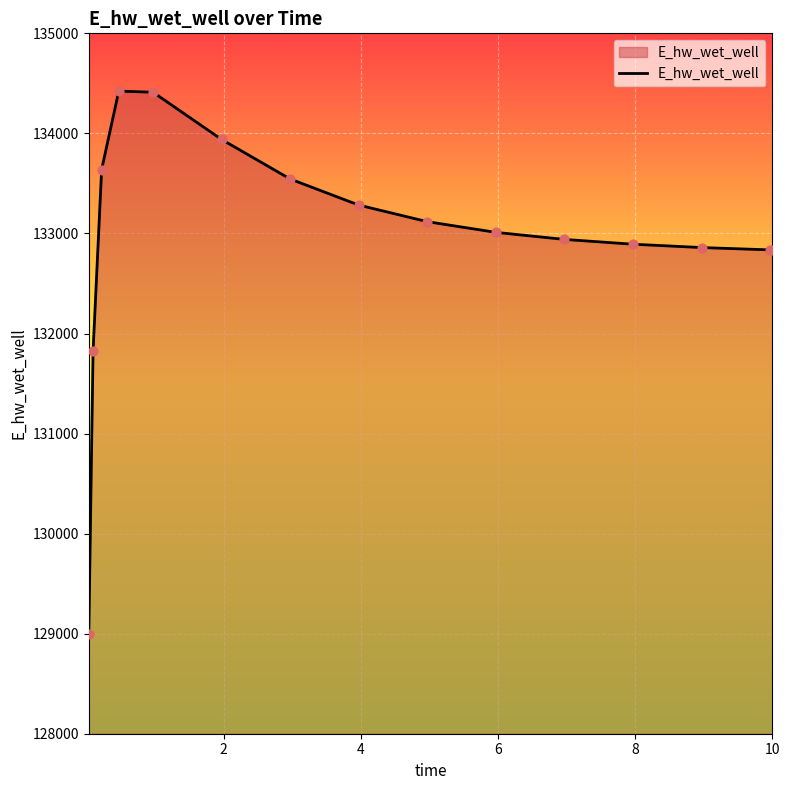

What is the smallest value displayed?

128993.9